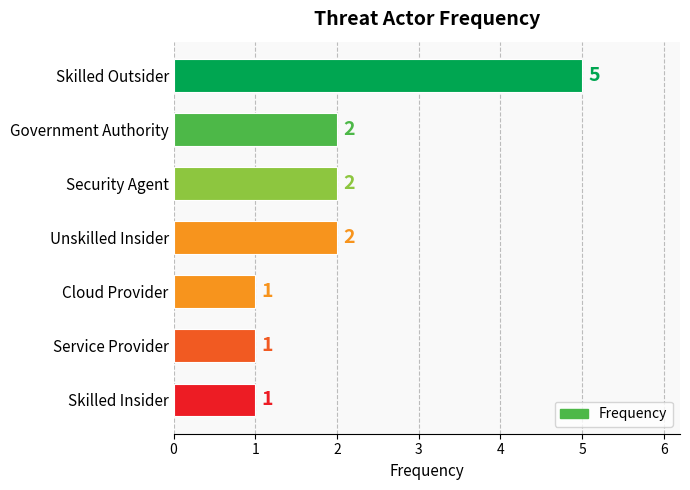

Are the bars grouped side by side (vs. stacked)?

No